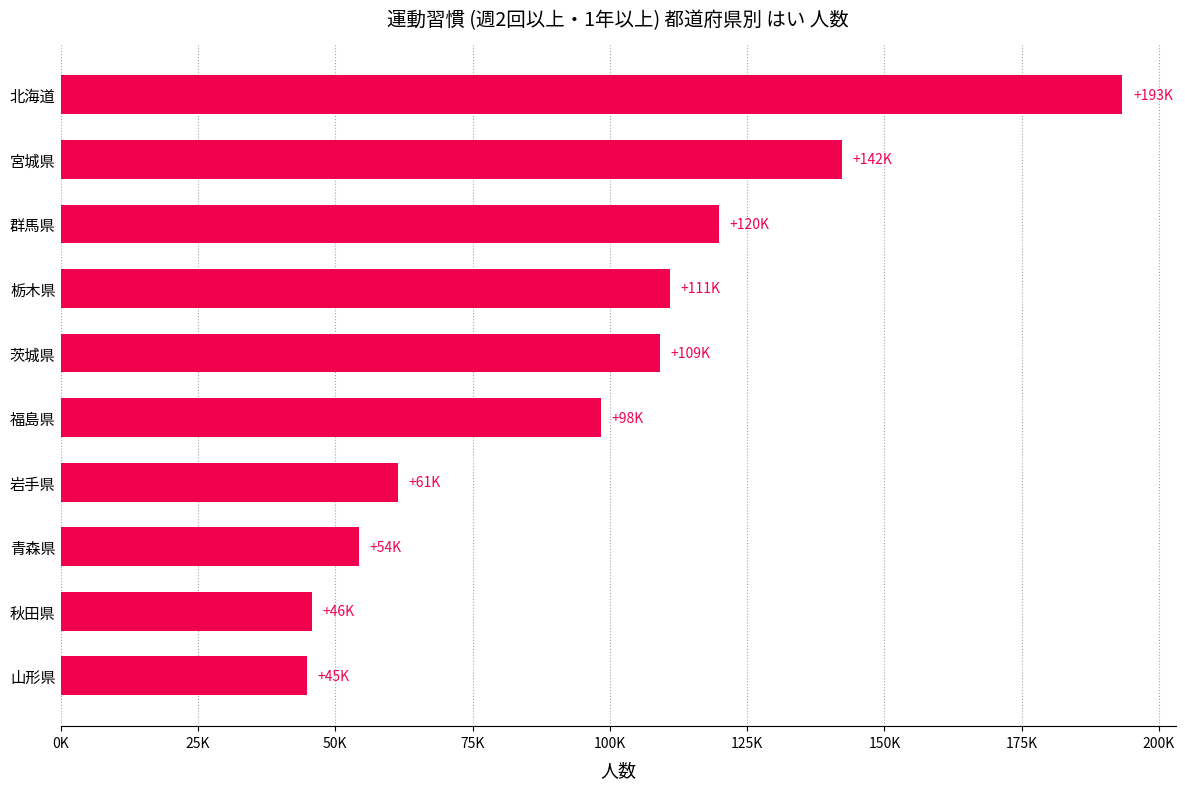

Are the bars horizontal?

Yes